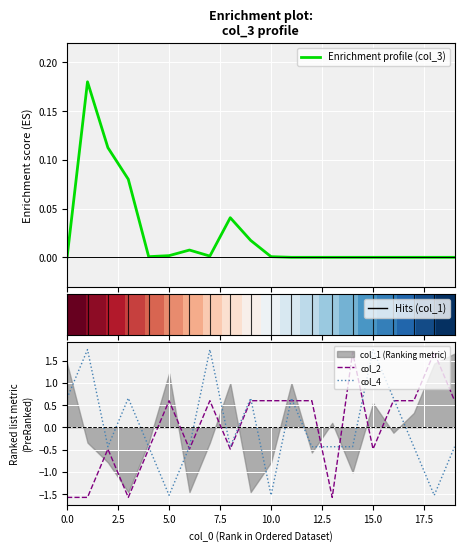

Is it true that col_4 equals -0.1 at 13?

False